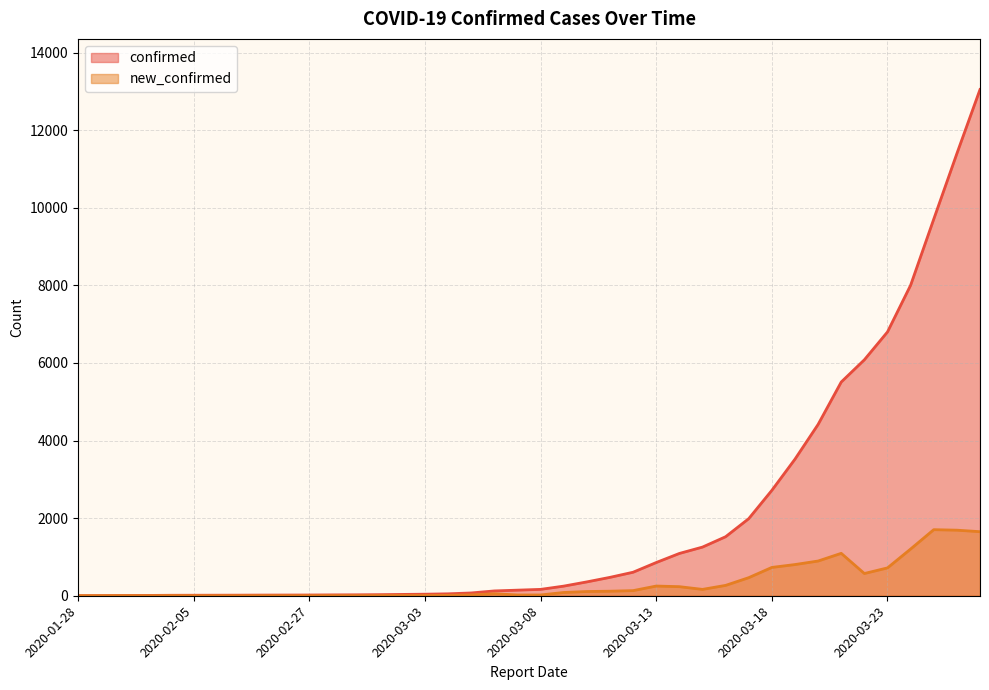

The new_confirmed series shows 573 at 2020-03-22. True or false?

True